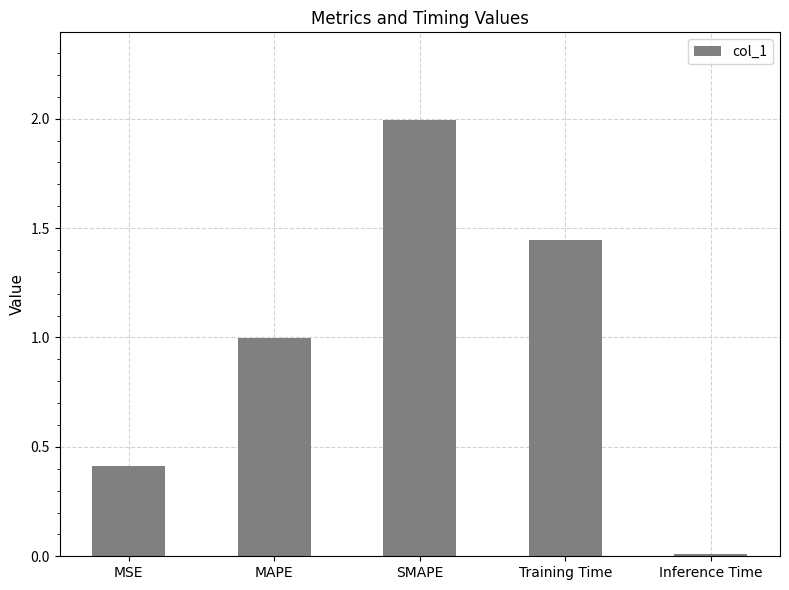

List the labels in order of value, largest first.

SMAPE, Training Time, MAPE, MSE, Inference Time